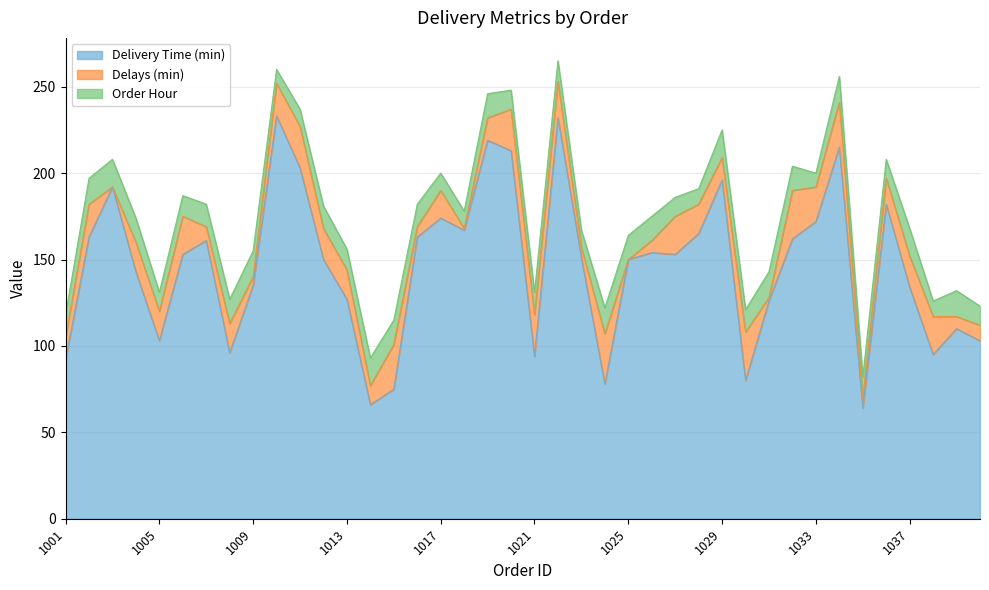

Is the value of Delays (min) at 1037 greater than the value of Order Hour at 1031?

Yes